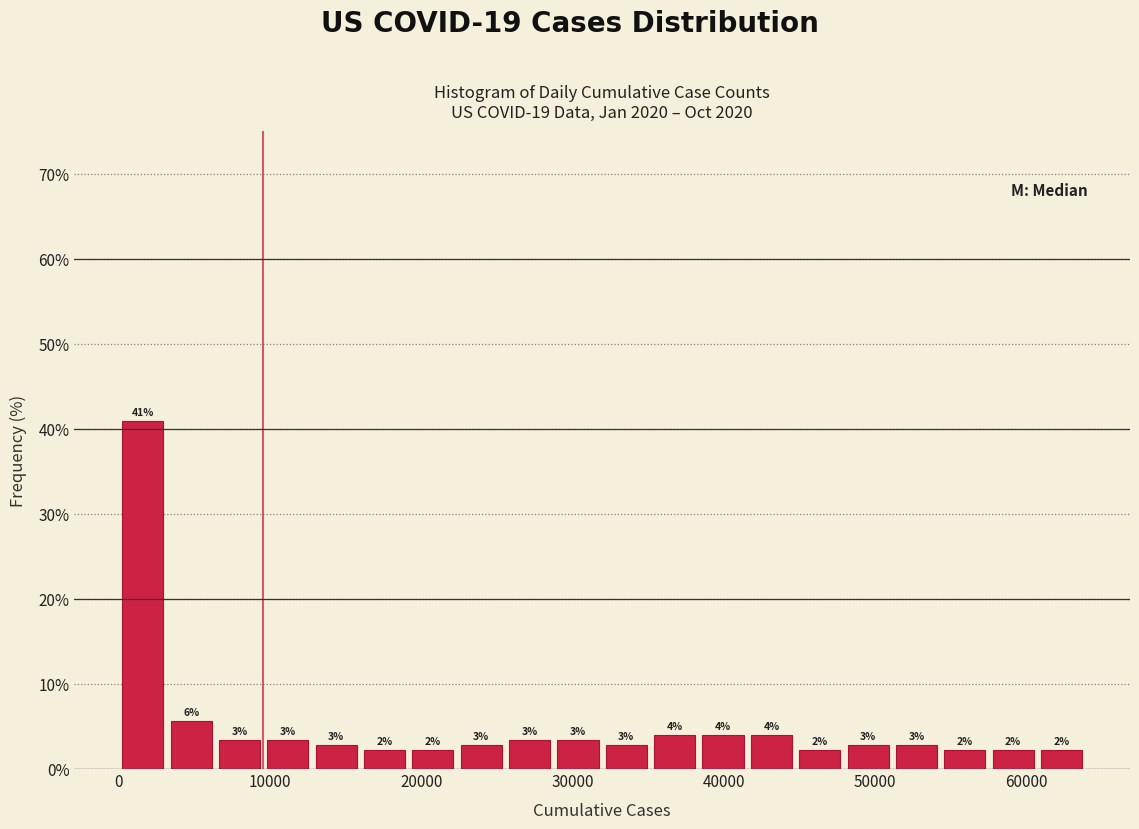

Around what value on the x-axis is the tallest bar? Give the approximate position of its centre, as read against the axis.

2000